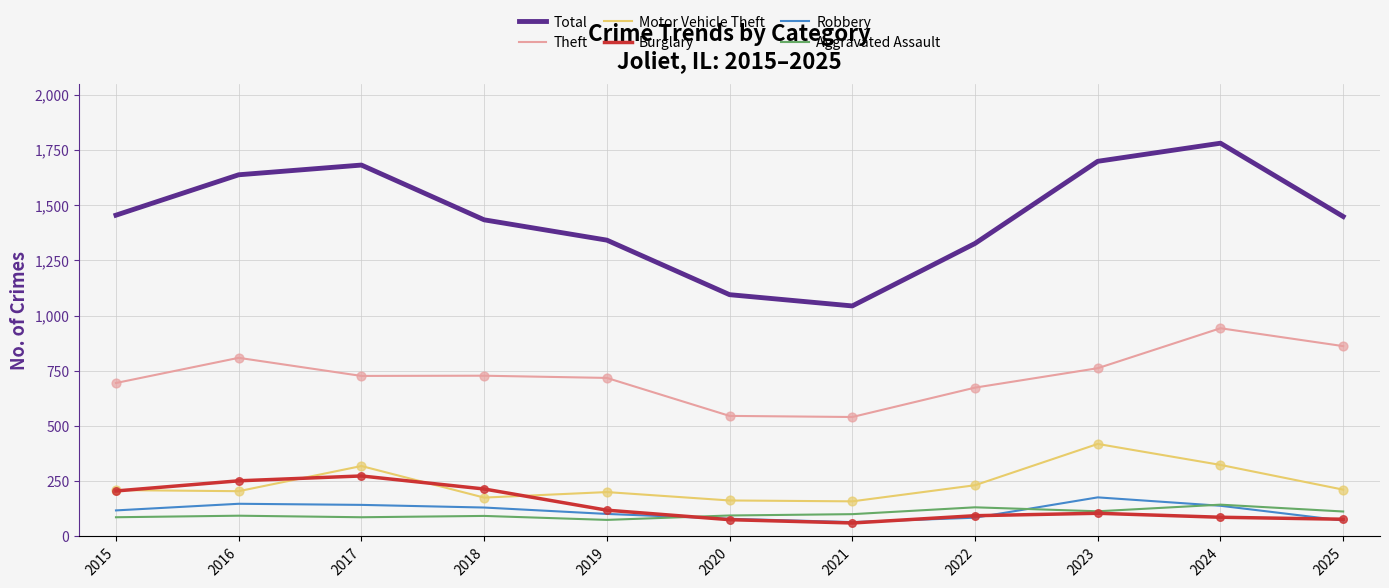

Which series has the widest spread of values?

Total